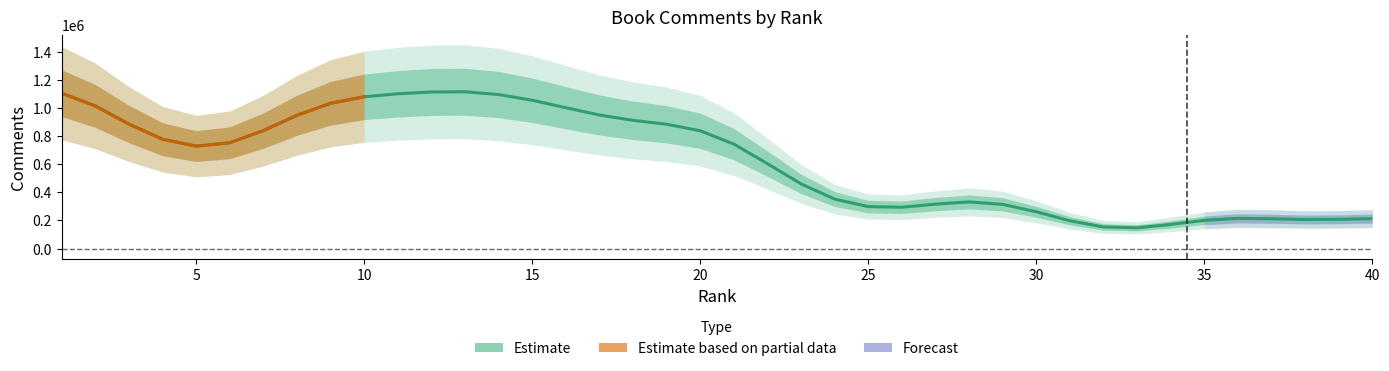

How many data points are less than 743526?

20